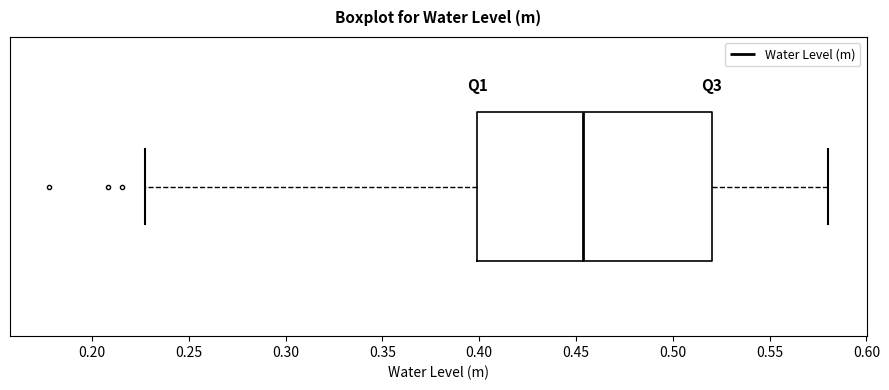

Read this box plot against the x-axis: the position of the median line, the range covered by the box, and the ends of both whiskers. The values are not printed on the chart, so give them approximately, as read against the axis.

median 0.455, box 0.400 to 0.520, whiskers 0.230 to 0.580